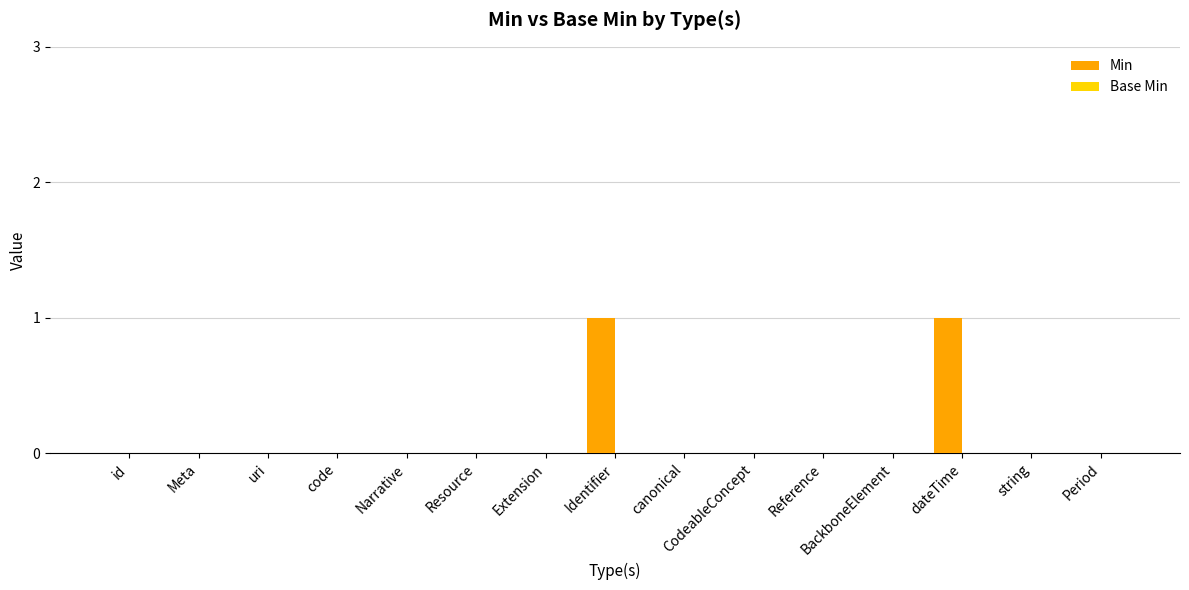

What is the change in value from Reference to dateTime?

+1